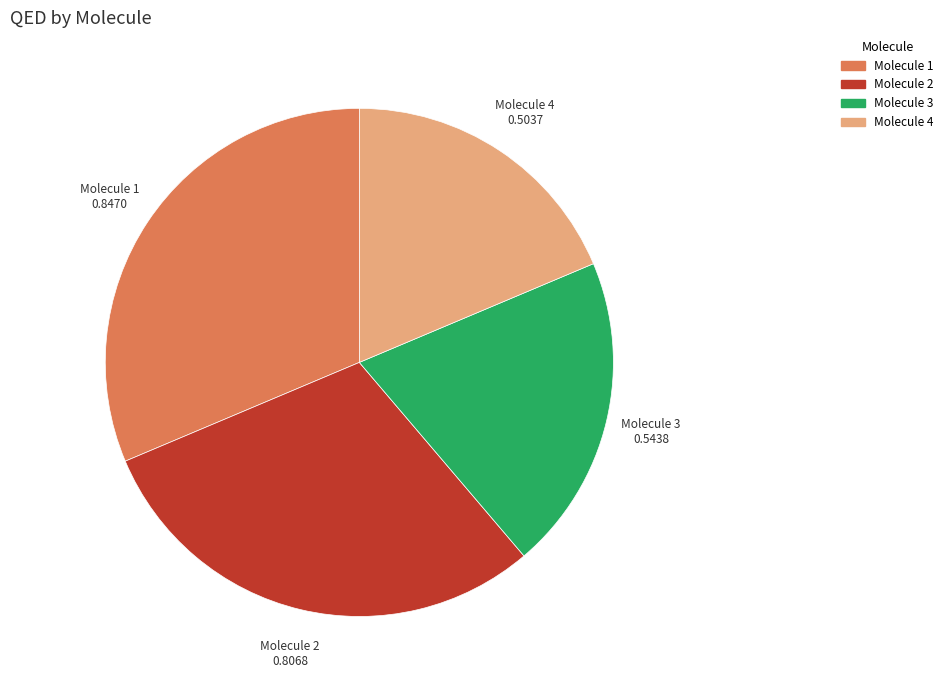

Which slice is the largest?

Molecule 1